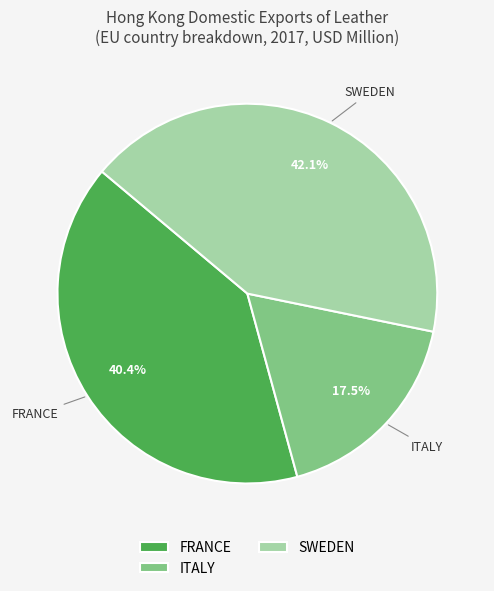

Is there any slice that represents more than half of the pie?

No